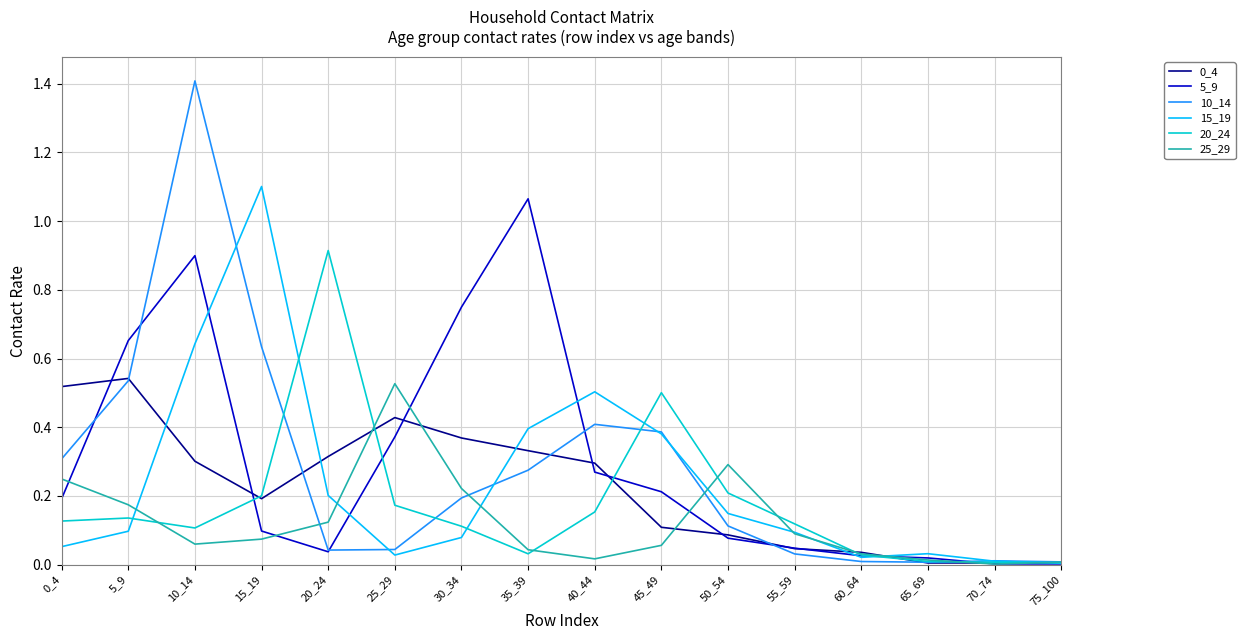

Is it true that 20_24 equals 0.1 at 0_4?

True